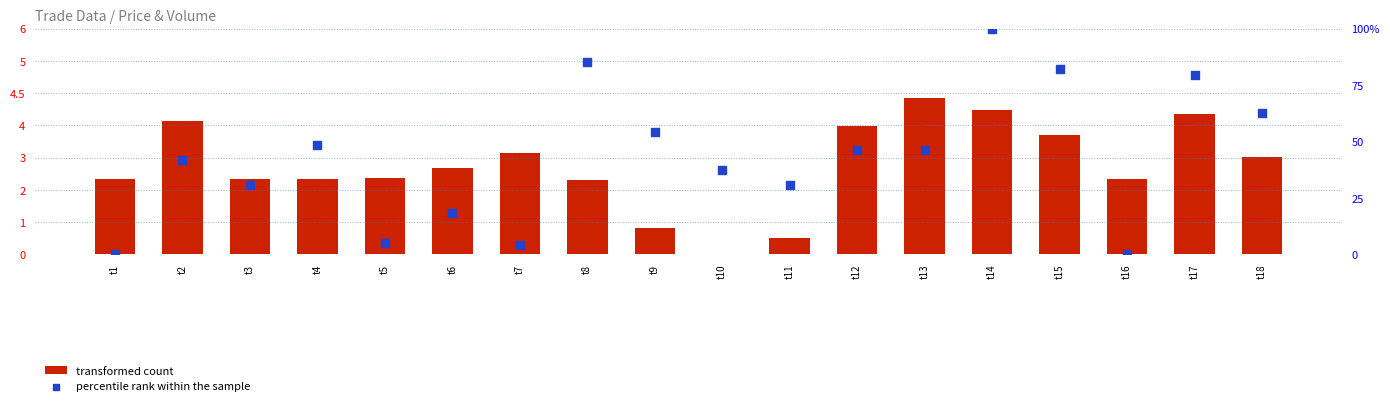

At which category is the sum across all series the highest?

t14